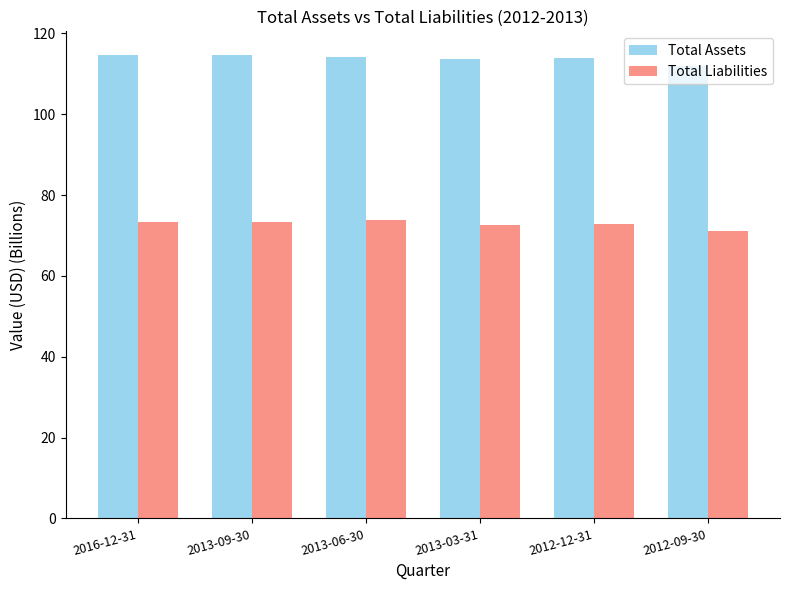

Does the chart contain any negative values?

No